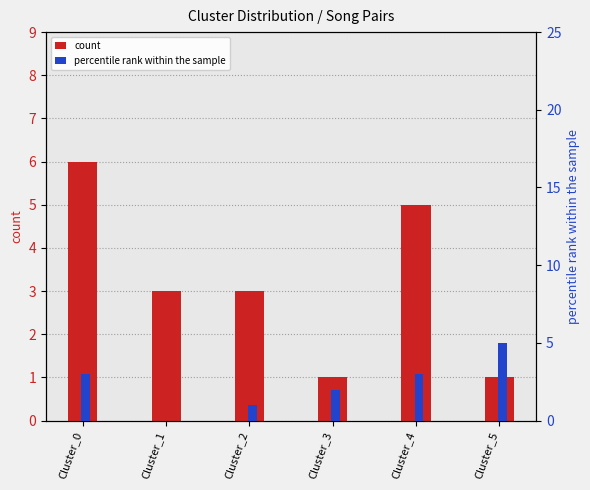

How many groups of bars are there?

6